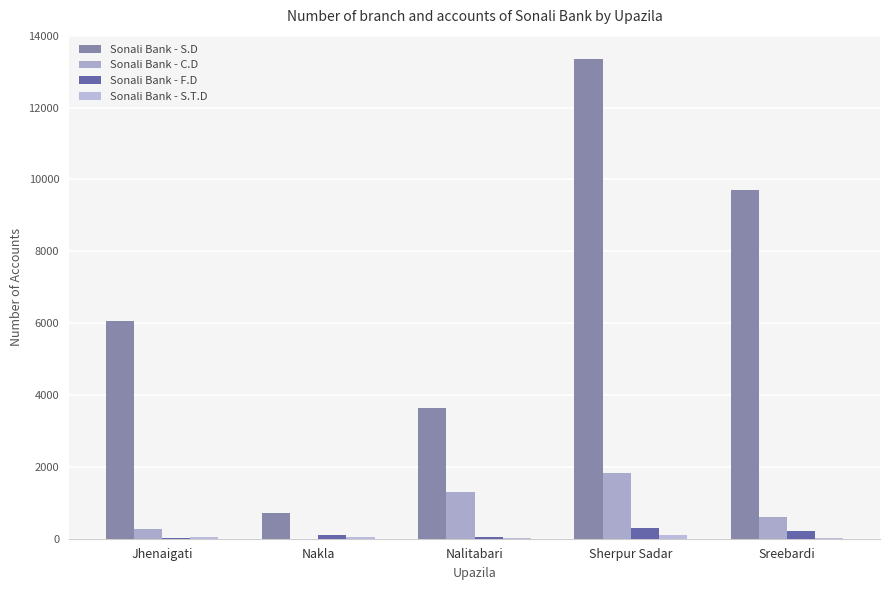

How many positive values does the Sonali Bank - C.D series have?

4